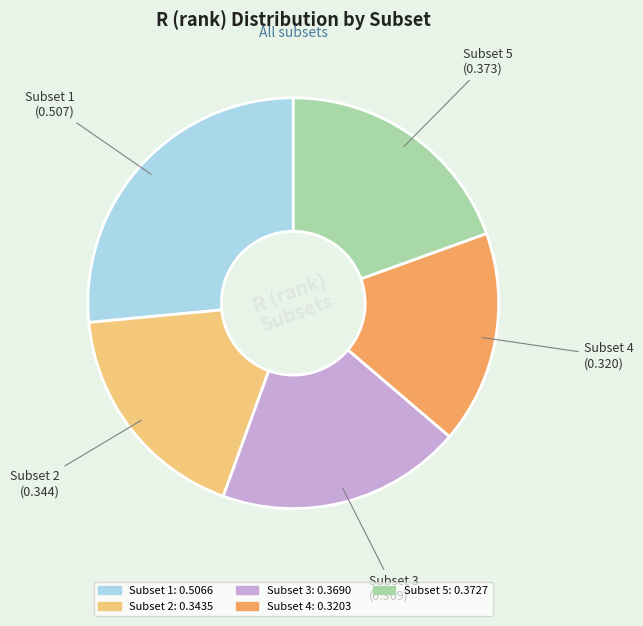

How many slices are in this pie chart?

5